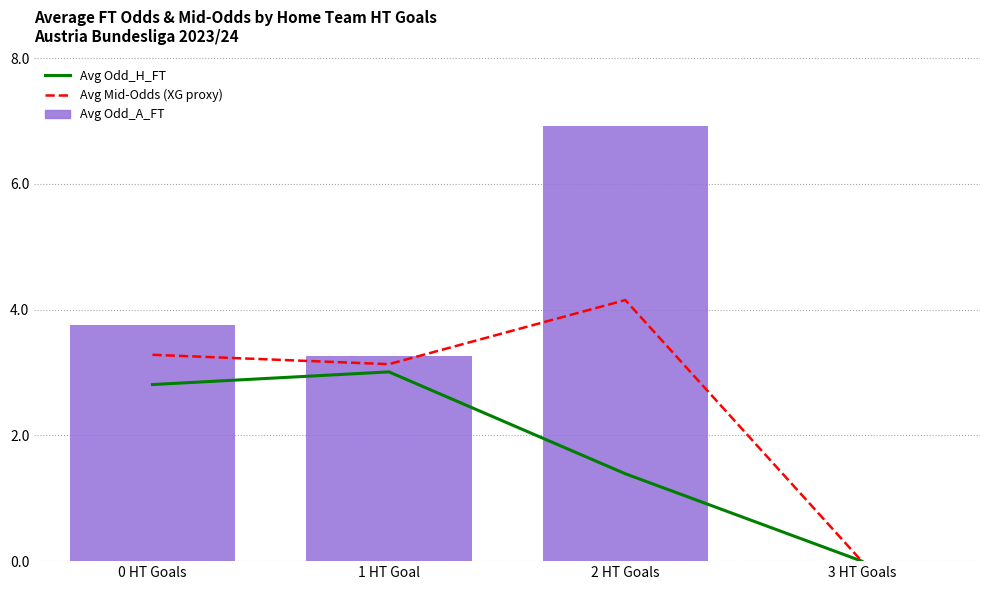

Reading left to right, what are all the values shown in this chart?

Avg Odd_H_FT: 2.8	3.0	1.4	0.0
Avg Mid-Odds (XG proxy): 3.3	3.1	4.2	0.0
Avg Odd_A_FT: 3.8	3.3	6.9	0.0